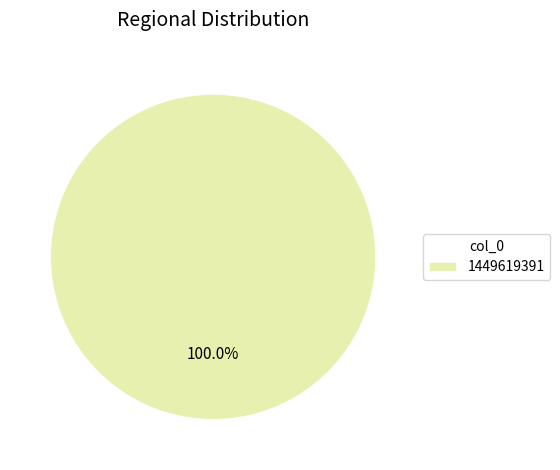

Does any single category account for the majority?

Yes